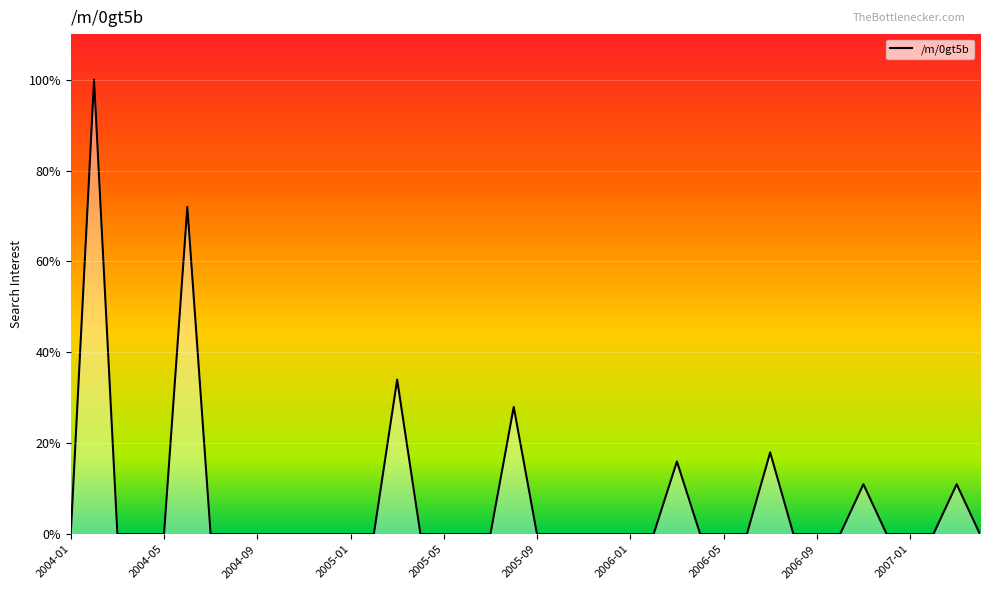

Does the chart have visible grid lines?

Yes